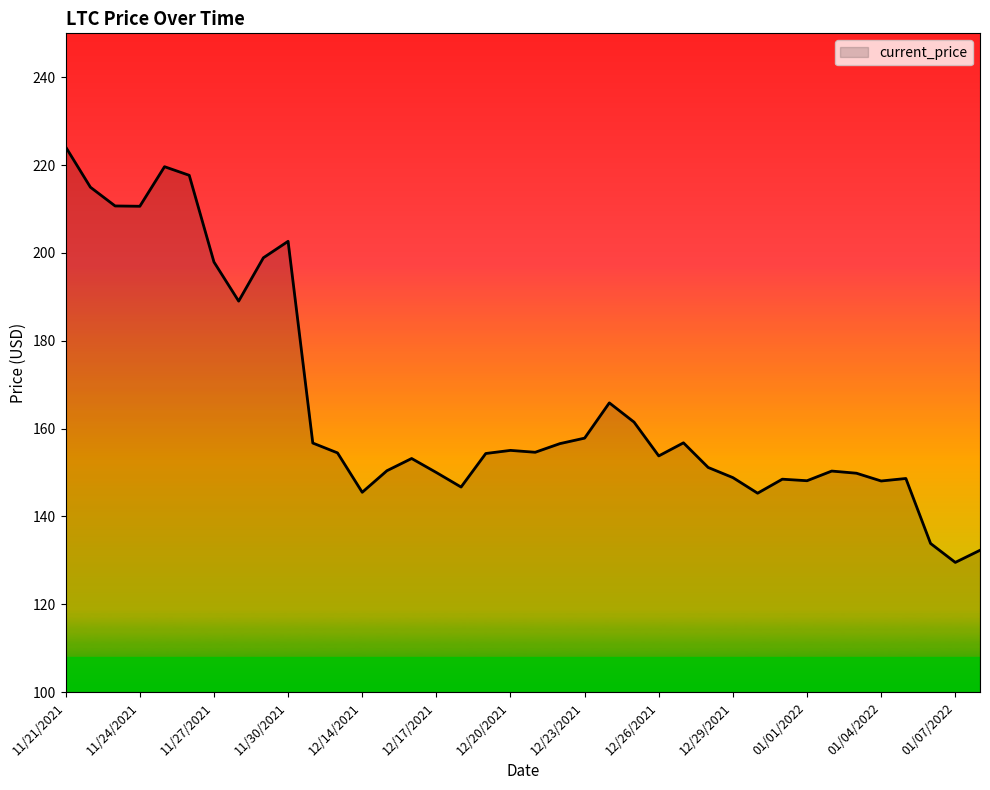

What is the greatest value displayed?

224.1